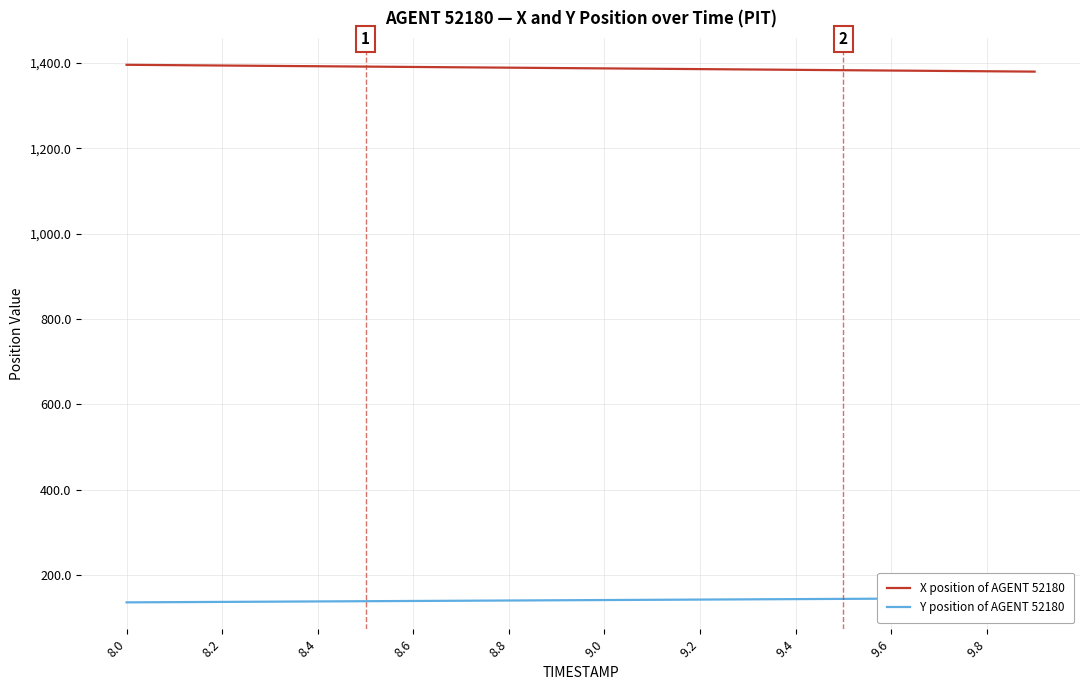

What is the minimum value for X position of AGENT 52180?

1379.4